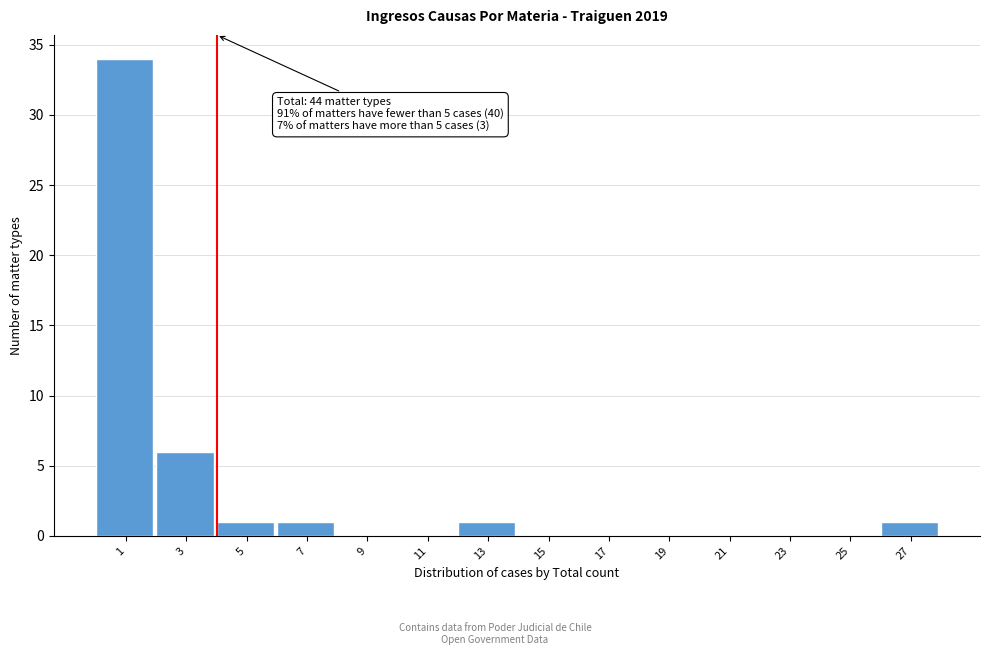

Reading right to left, transcribe all the data shown in this chart.

27=1	25=0	23=0	21=0	19=0	17=0	15=0	13=1	11=0	9=0	7=1	5=1	3=6	1=34